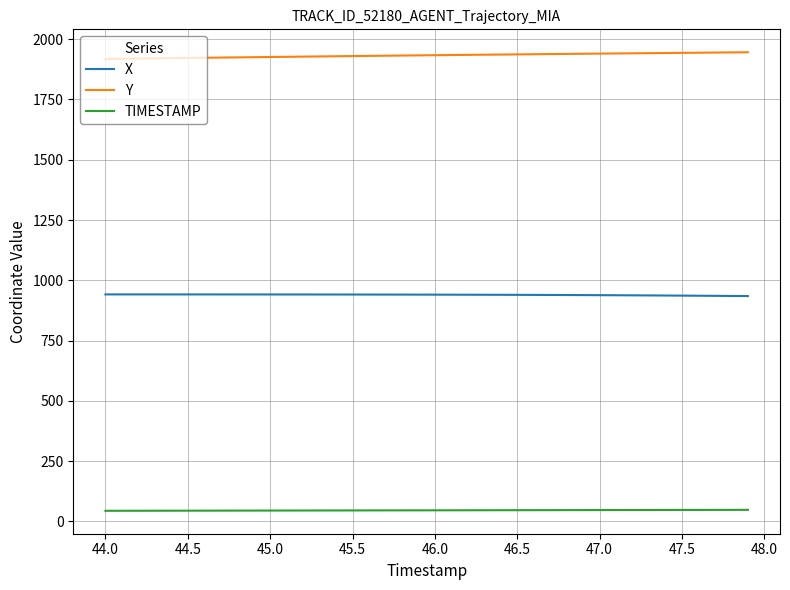

What is the maximum value shown in the chart?

1945.7